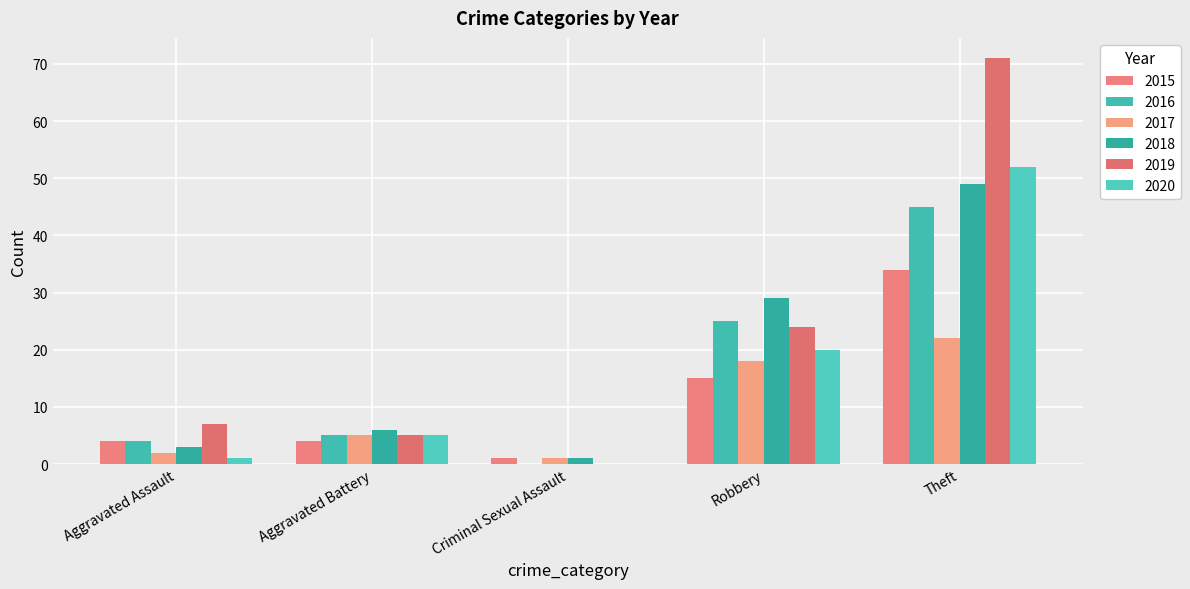

Count the number of data series in this chart.

6